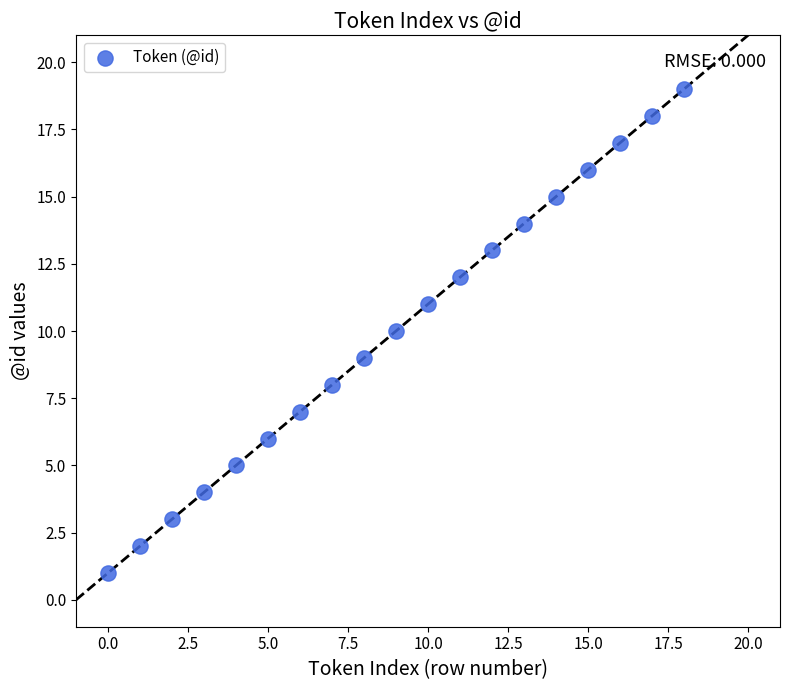

What is the range of Y values (max minus min)?

18